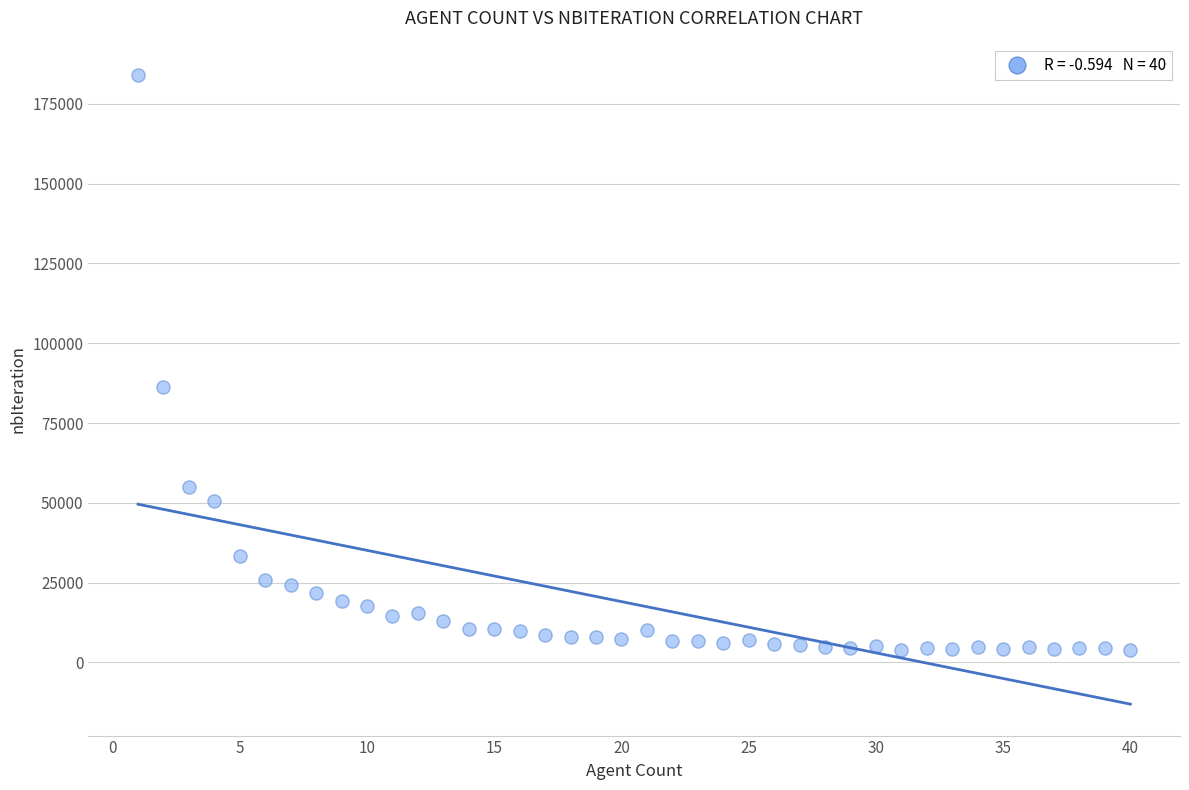

What is the range of X values (max minus min)?

39